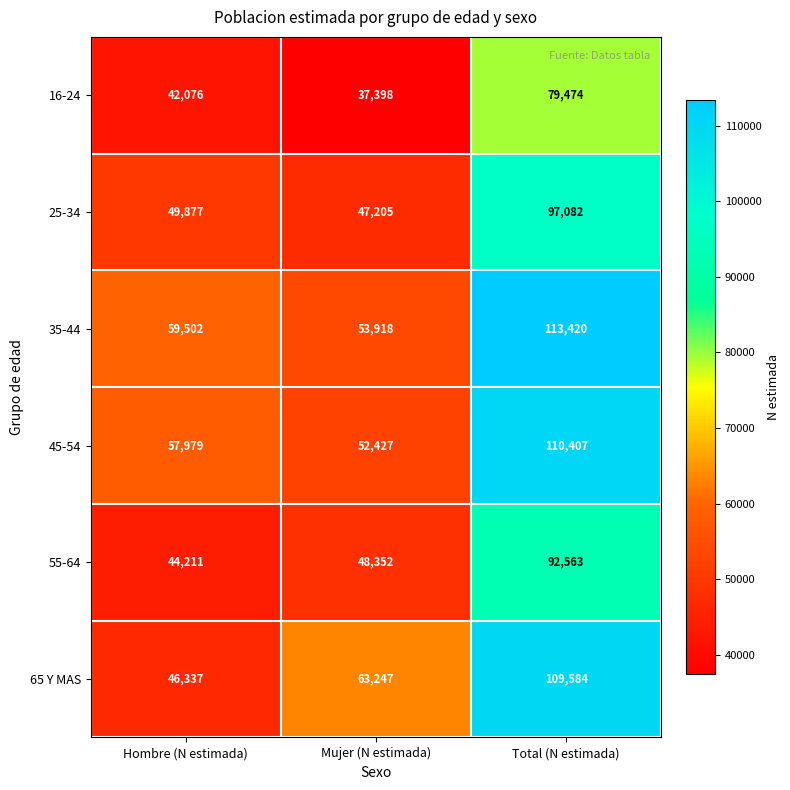

The 55-64 series shows 82568 at Mujer (N estimada). True or false?

False